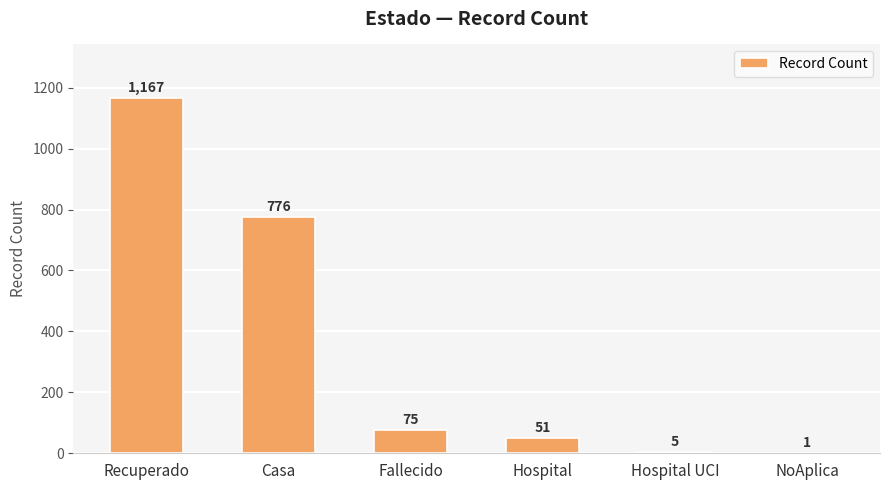

Which label corresponds to the largest value in the chart?

Recuperado